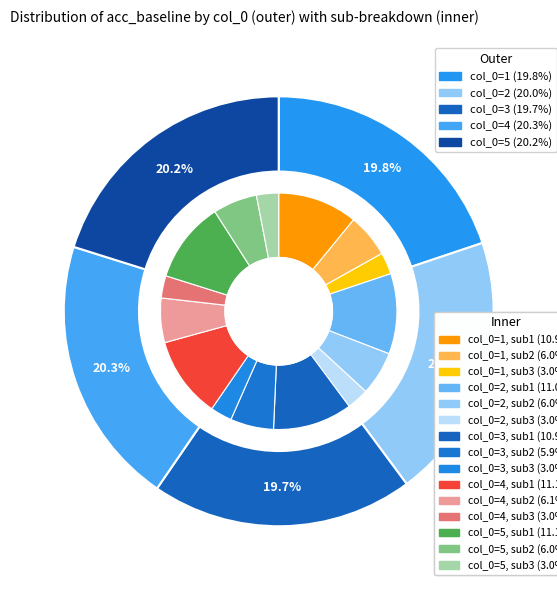

What percentage is the 4 slice, to the nearest percent?

20%